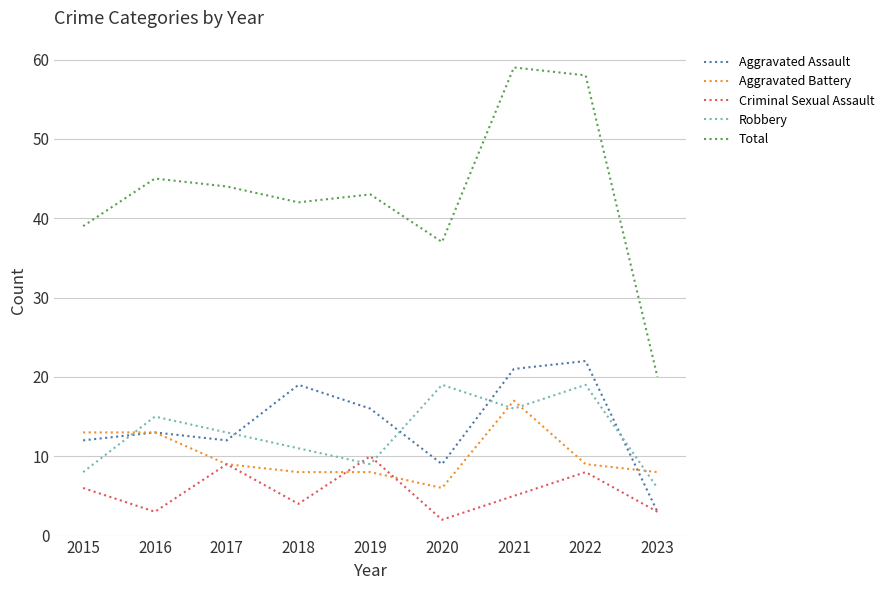

What is the spread (max minus min) of values at 2021?

54